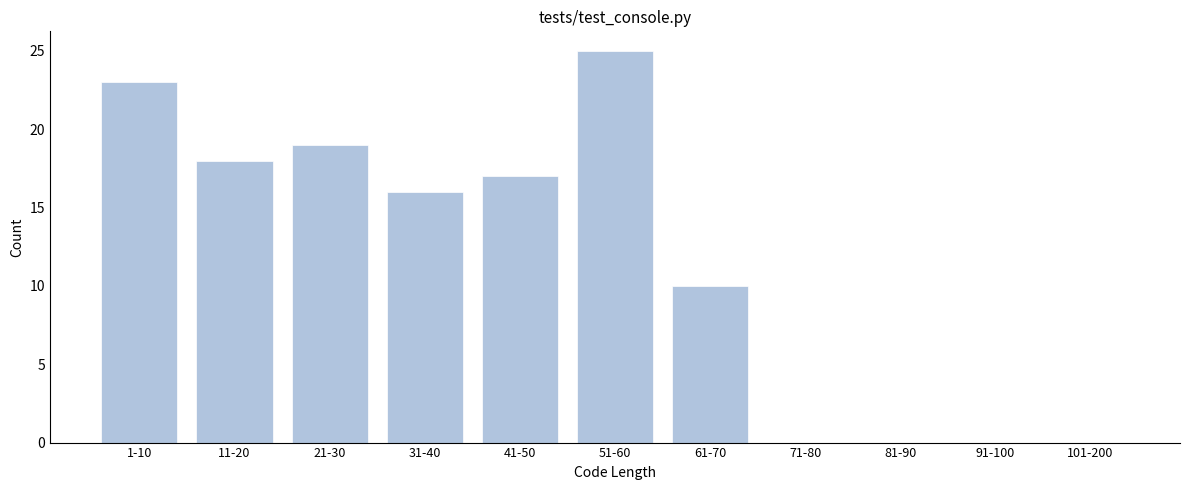

Reading left to right, extract all data points from this chart.

1-10=23	11-20=18	21-30=19	31-40=16	41-50=17	51-60=25	61-70=10	71-80=0	81-90=0	91-100=0	101-200=0